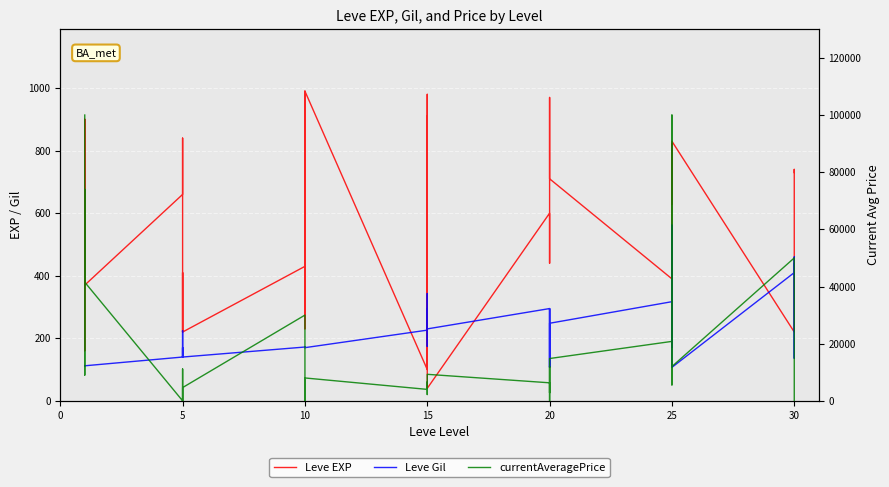

The Leve Gil series shows 70 at 5. True or false?

False